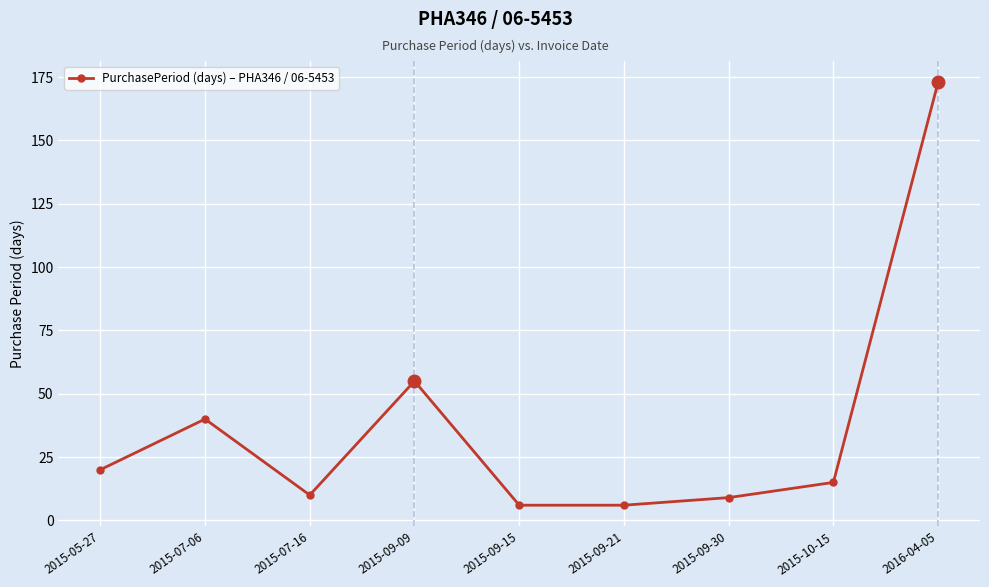

What is the sum of all values?

334